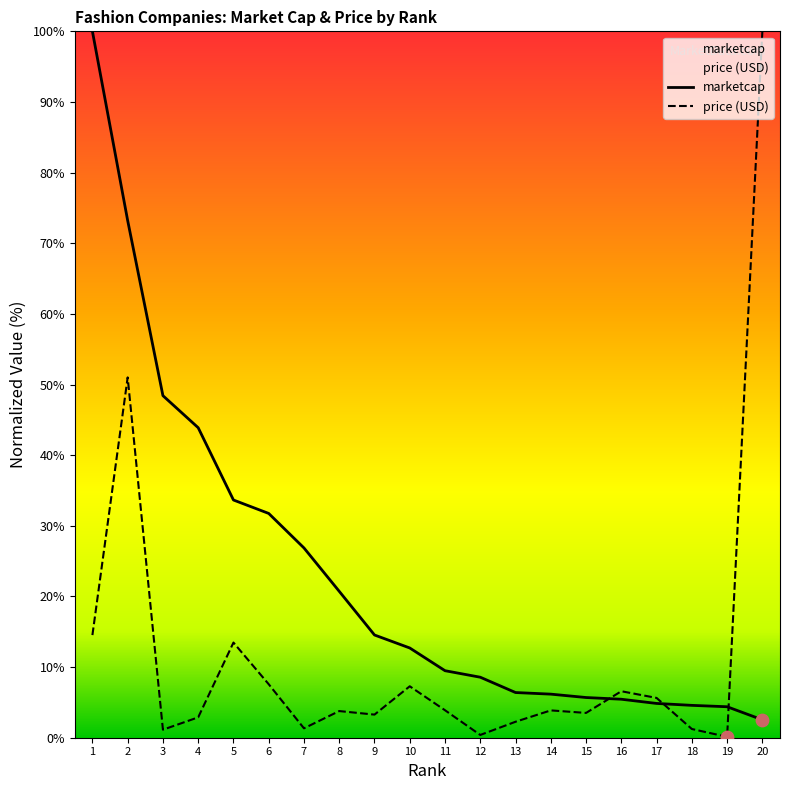

What are all the series names shown in the legend?

marketcap, price (USD)